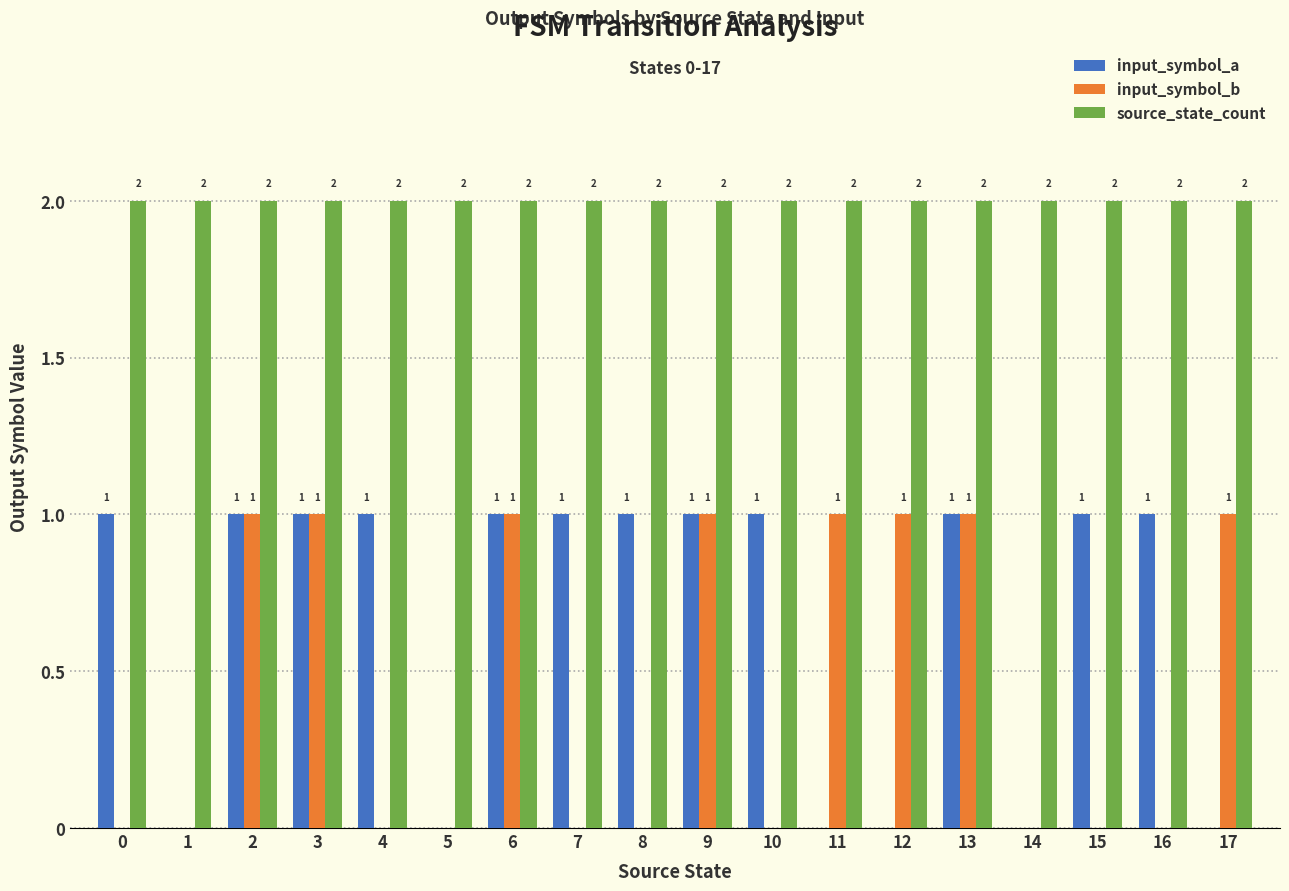

Reading right to left, transcribe all the data shown in this chart.

input_symbol_a: 0	1	1	0	1	0	0	1	1	1	1	1	0	1	1	1	0	1
input_symbol_b: 1	0	0	0	1	1	1	0	1	0	0	1	0	0	1	1	0	0
source_state_count: 2	2	2	2	2	2	2	2	2	2	2	2	2	2	2	2	2	2